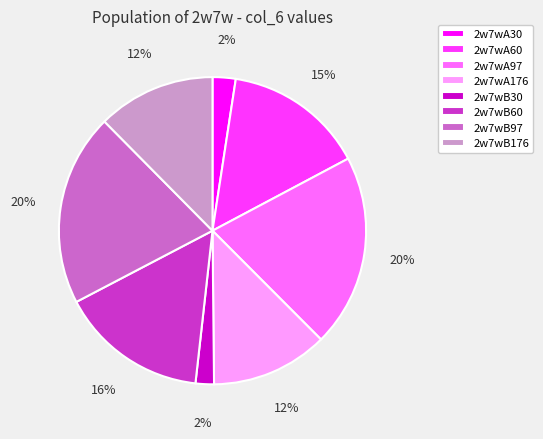

Is it true that 2w7wB97 is 6% of the pie?

False